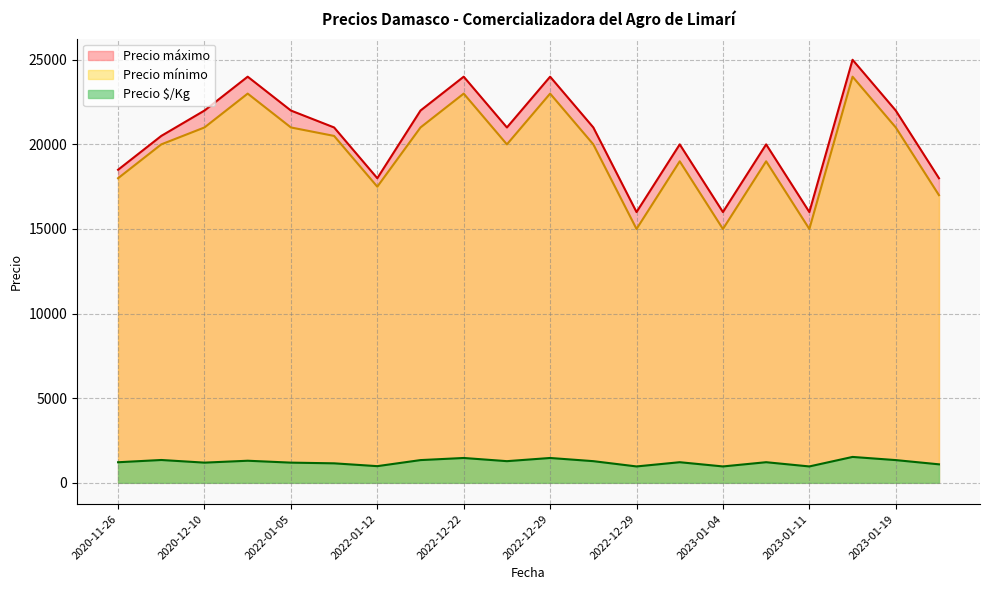

At how many categories does at least one series exceed 10446?

20